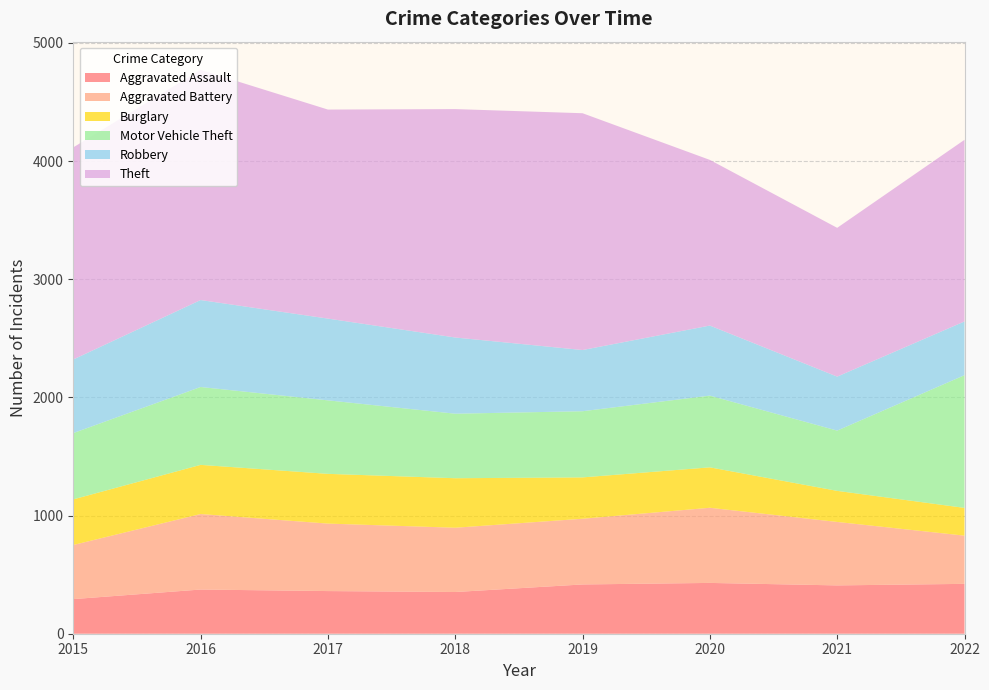

Reading left to right, extract all data points from this chart.

Aggravated Assault: 293	374	361	353	417	430	409	422
Aggravated Battery: 458	639	571	544	556	636	537	408
Burglary: 386	416	421	419	350	342	263	235
Motor Vehicle Theft: 561	659	622	546	560	607	510	1123
Robbery: 623	736	692	645	518	593	457	455
Theft: 1795	1948	1769	1933	2004	1402	1259	1537